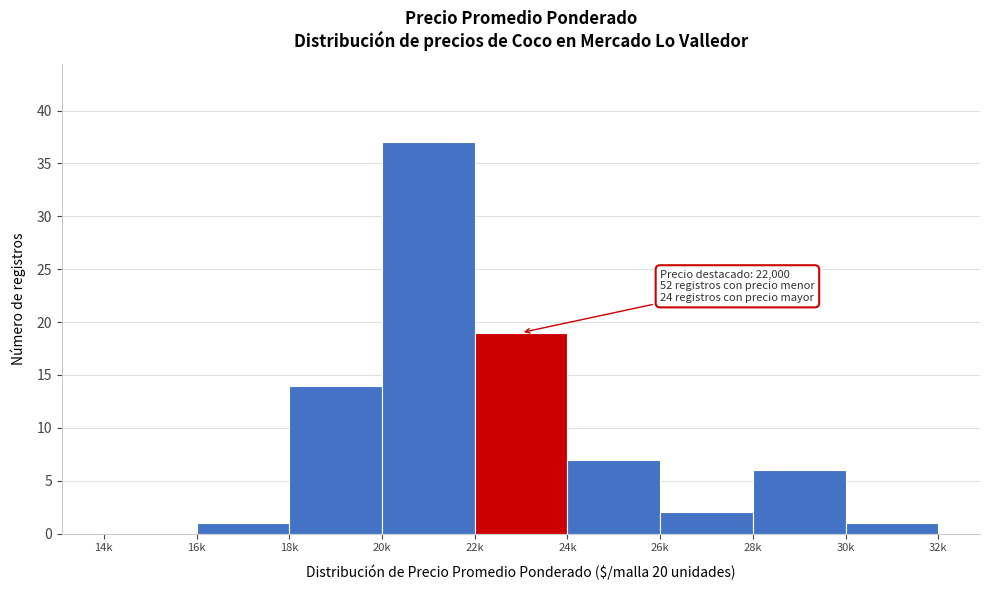

Reading left to right, extract all data points from this chart.

14k=0	16k=1	18k=14	20k=37	22k=19	24k=7	26k=2	28k=6	30k=1